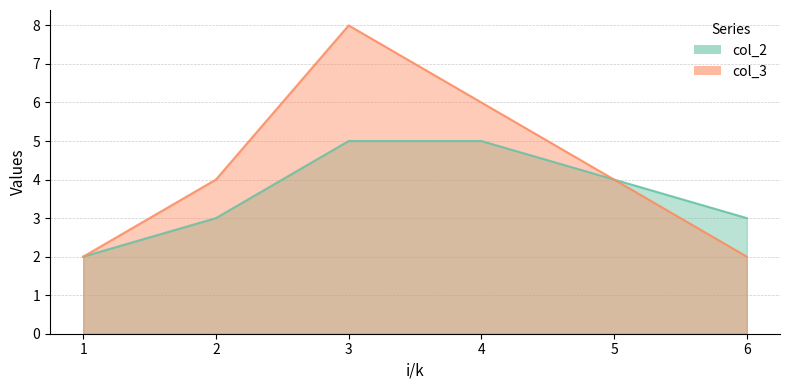

List the series in order of their overall mean, lowest first.

col_2, col_3